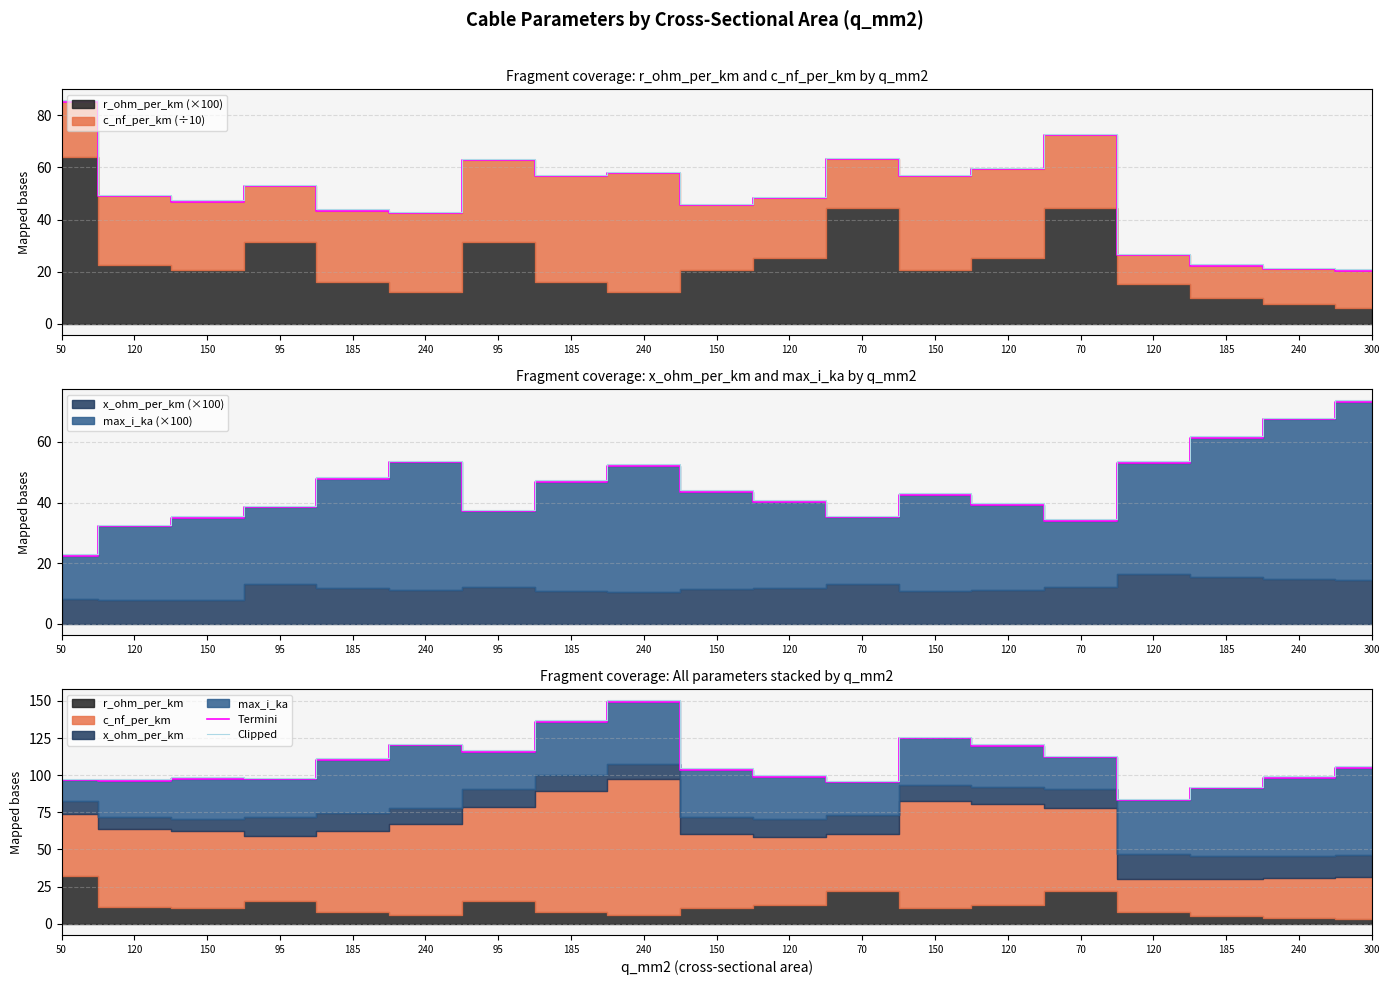

Does the chart have visible grid lines?

Yes